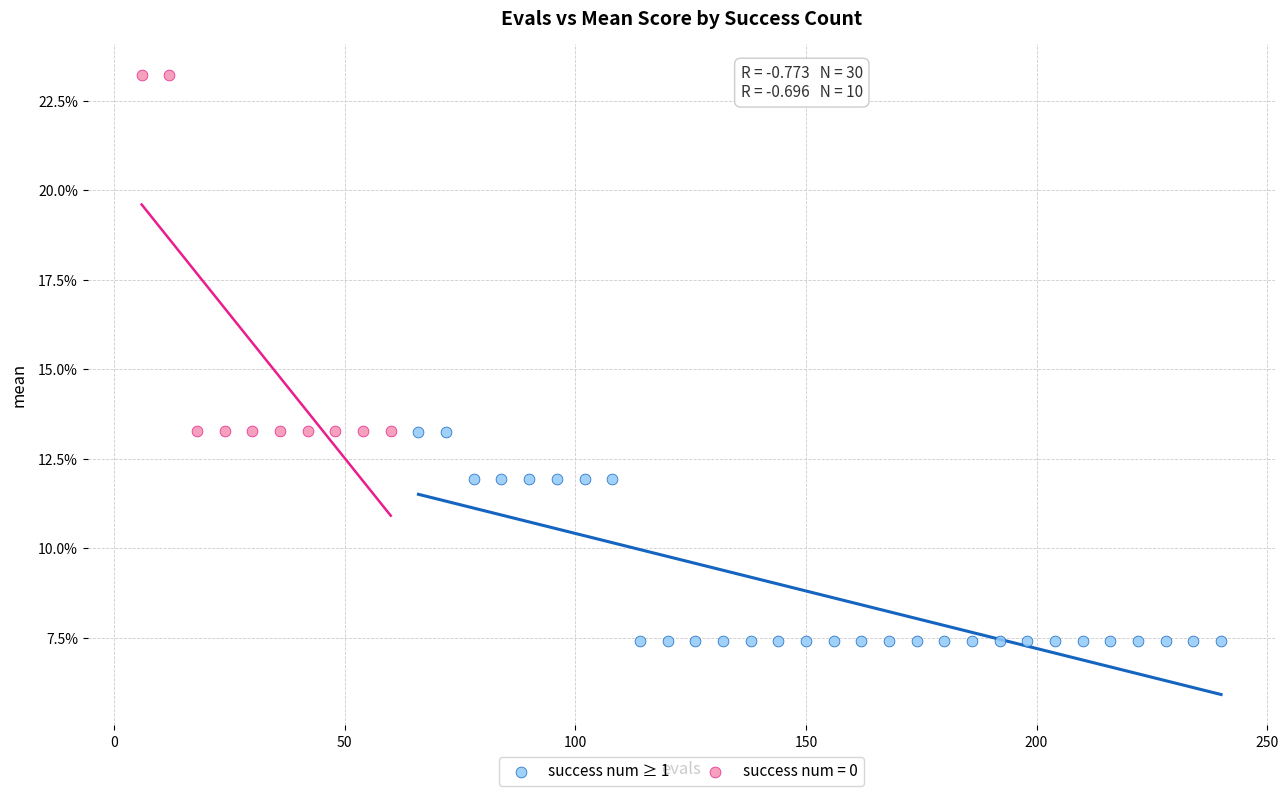

What are all the series names shown in the legend?

success num ≥ 1, success num = 0